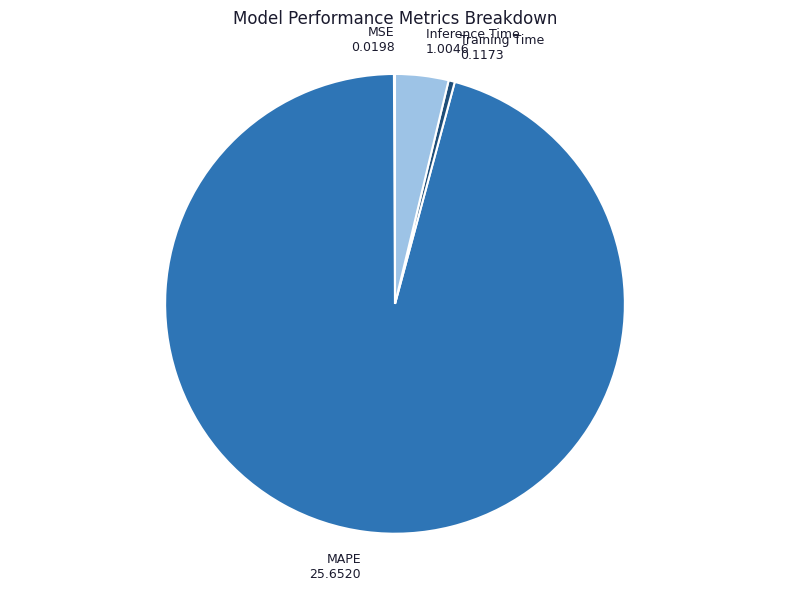

True or false: Training Time 0.1173 accounts for 11% of the total.

False